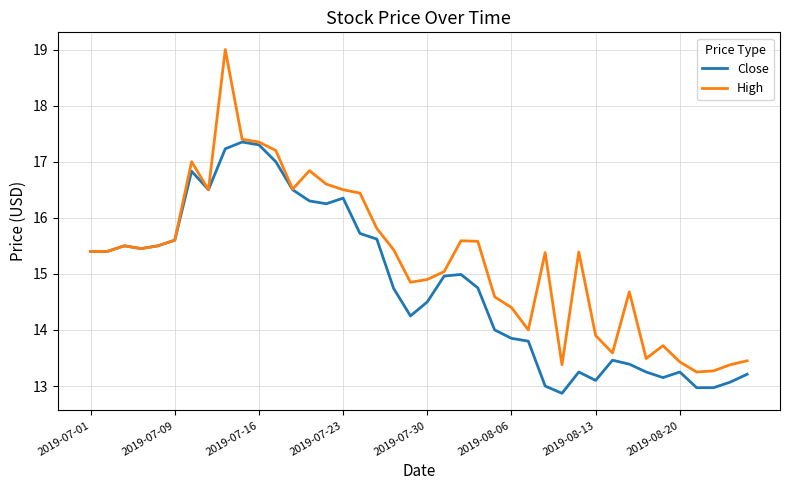

Which series has the largest total across all categories?

High